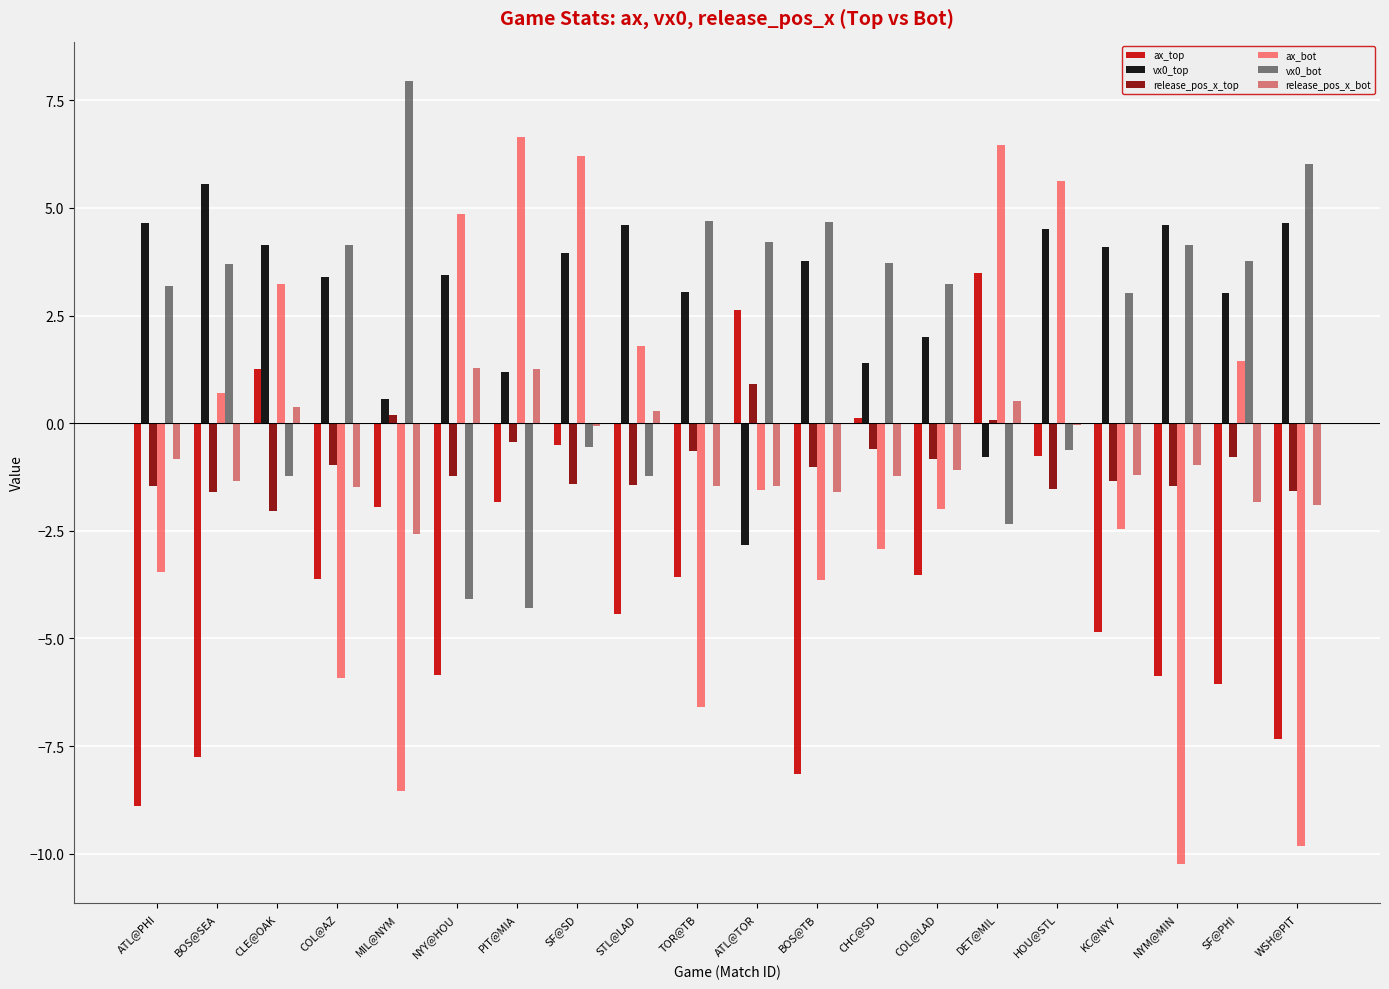

What is the sum of the release_pos_x_bot values at WSH@PIT and TOR@TB?

-3.4